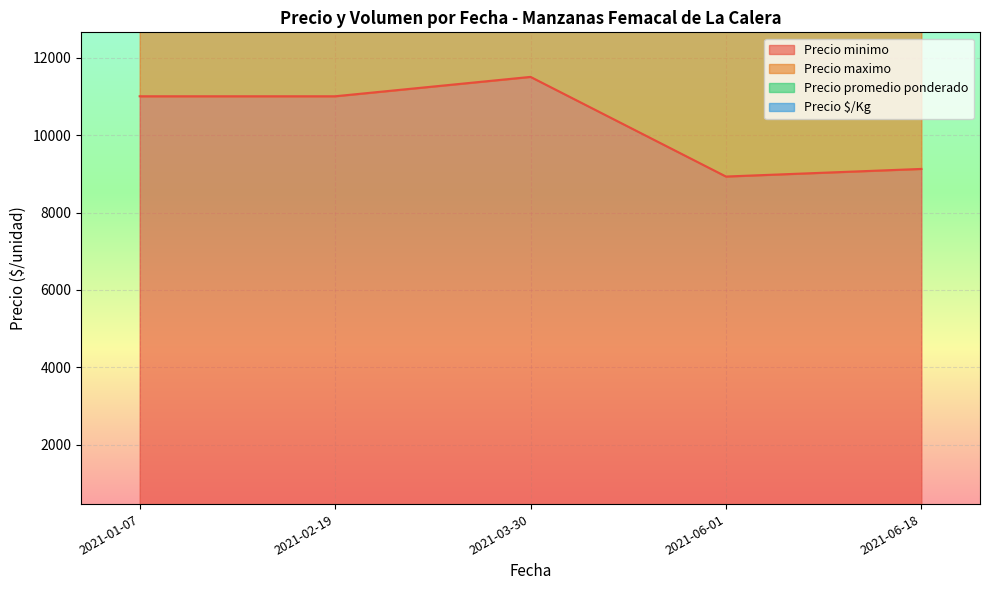

The value of Precio minimo at 2021-03-30 is 11500.0. True or false?

True